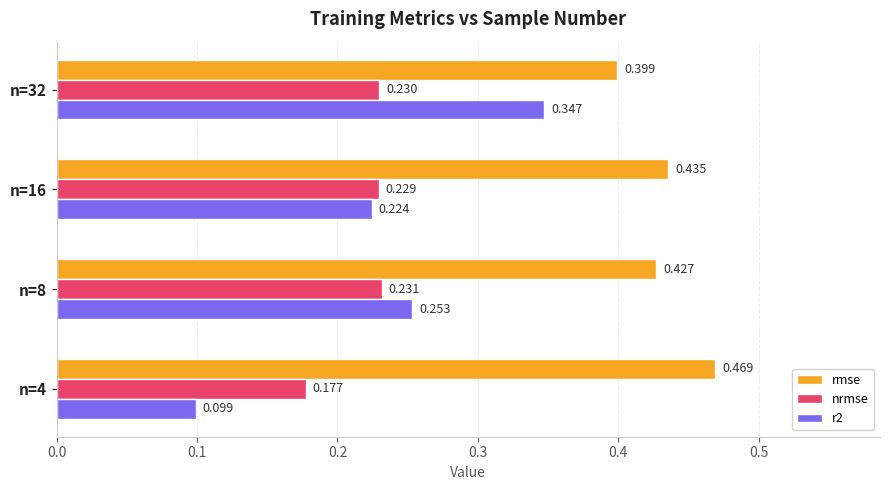

Is the value of nrmse at n=4 greater than the value of r2 at n=4?

Yes